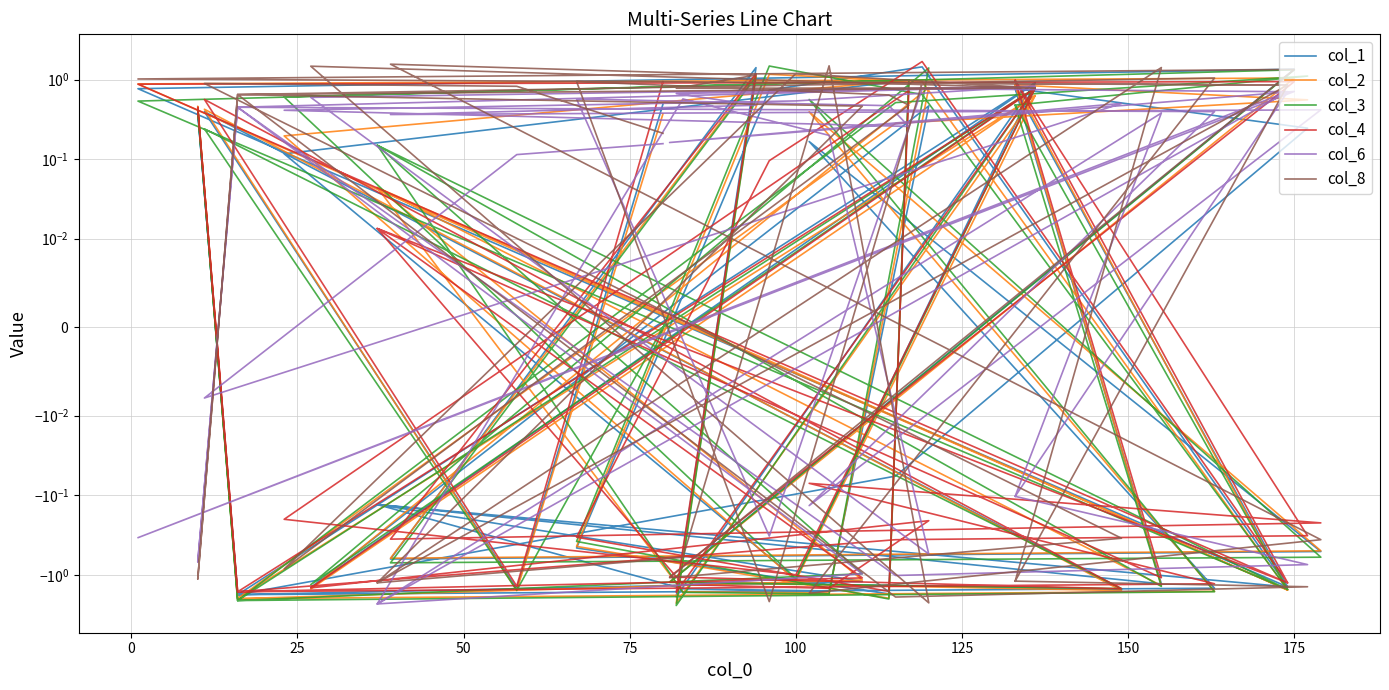

At how many categories does at least one series exceed -2?

40